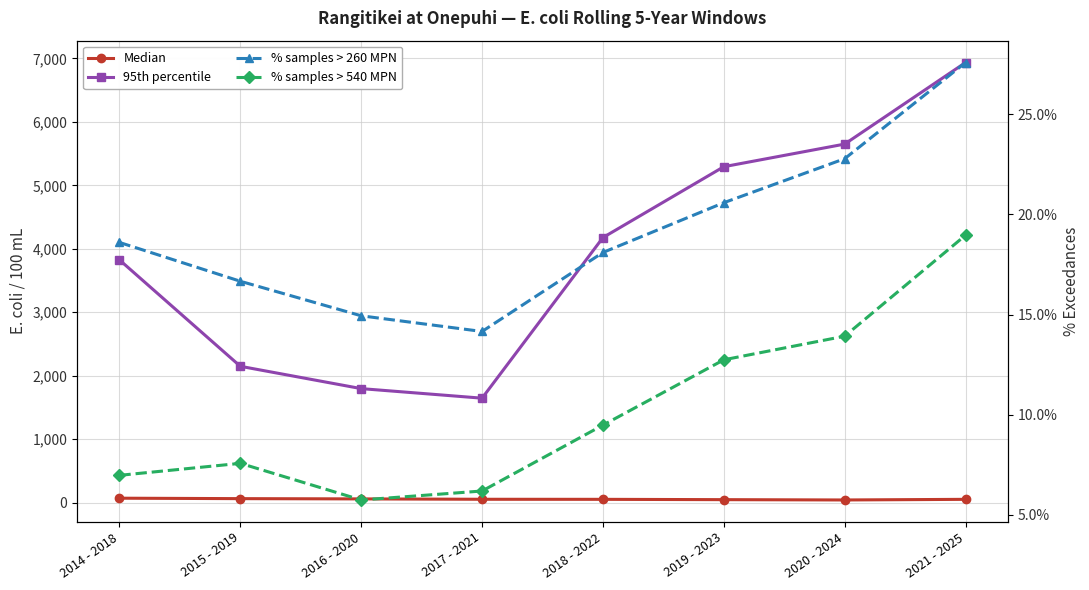

Which category has the lowest value across all series?

2016 - 2020